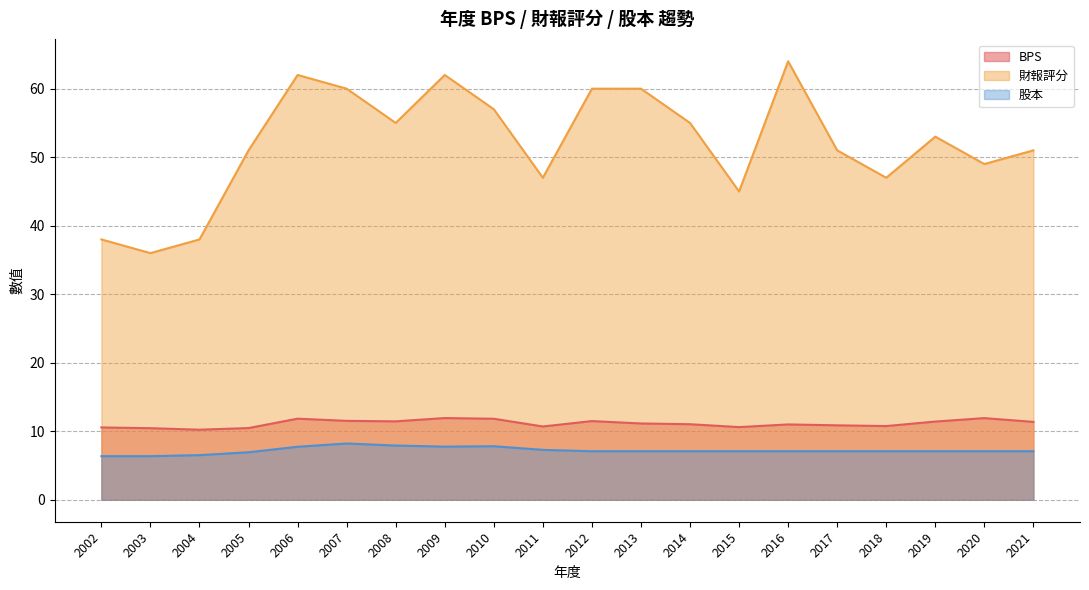

True or false: BPS and 財報評分 cross at least once.

False